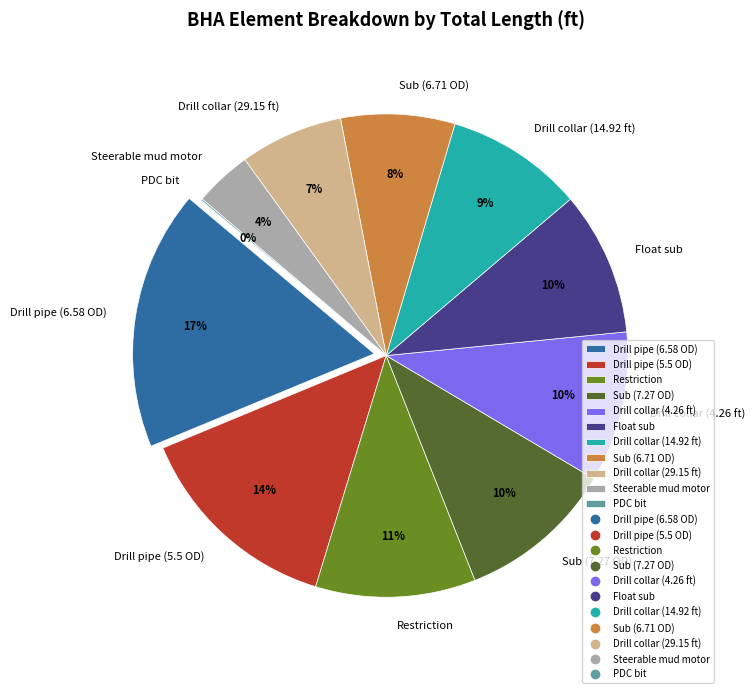

Does any single category account for the majority?

No